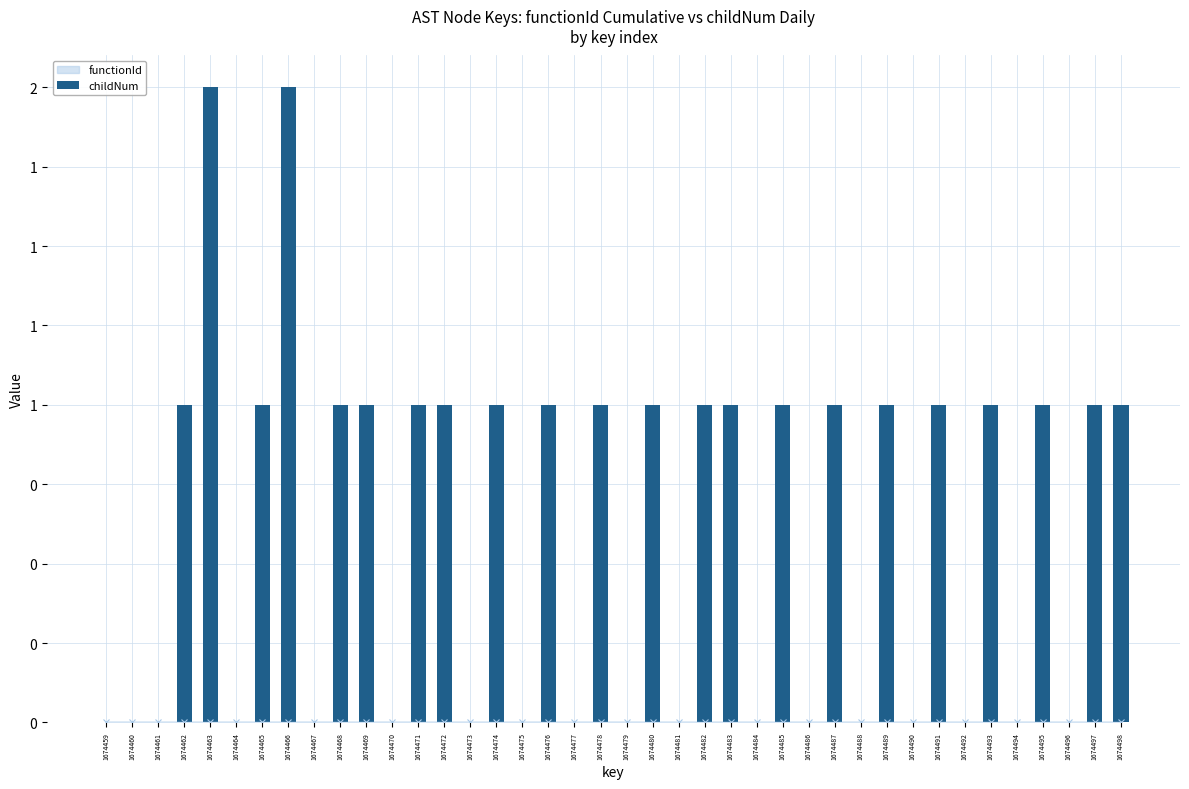

At which label is the value closest to 1?

1674462